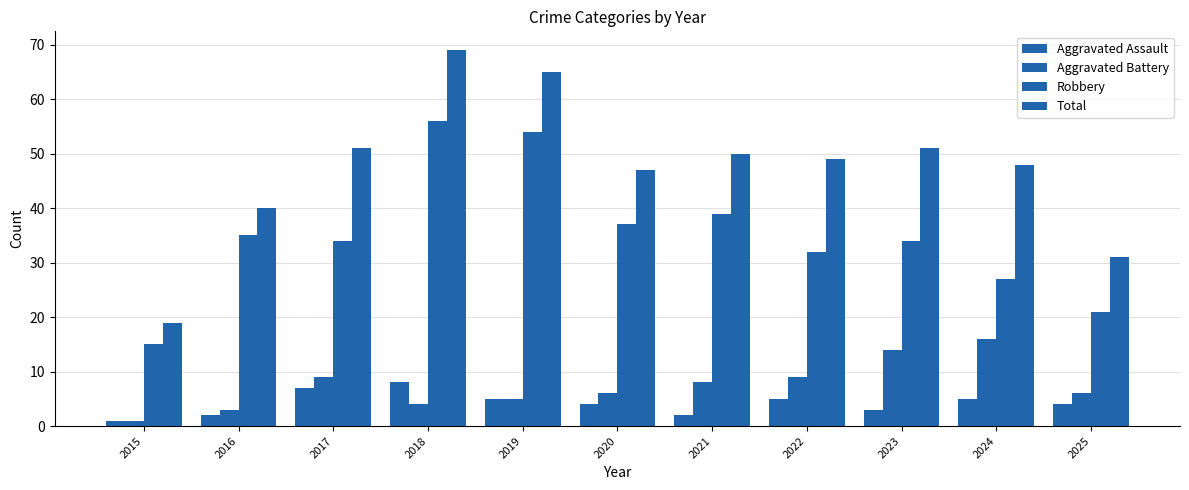

How many groups of bars are there?

11